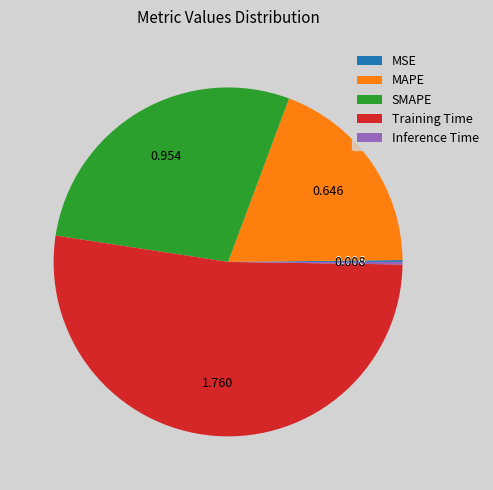

Does any single category account for the majority?

Yes